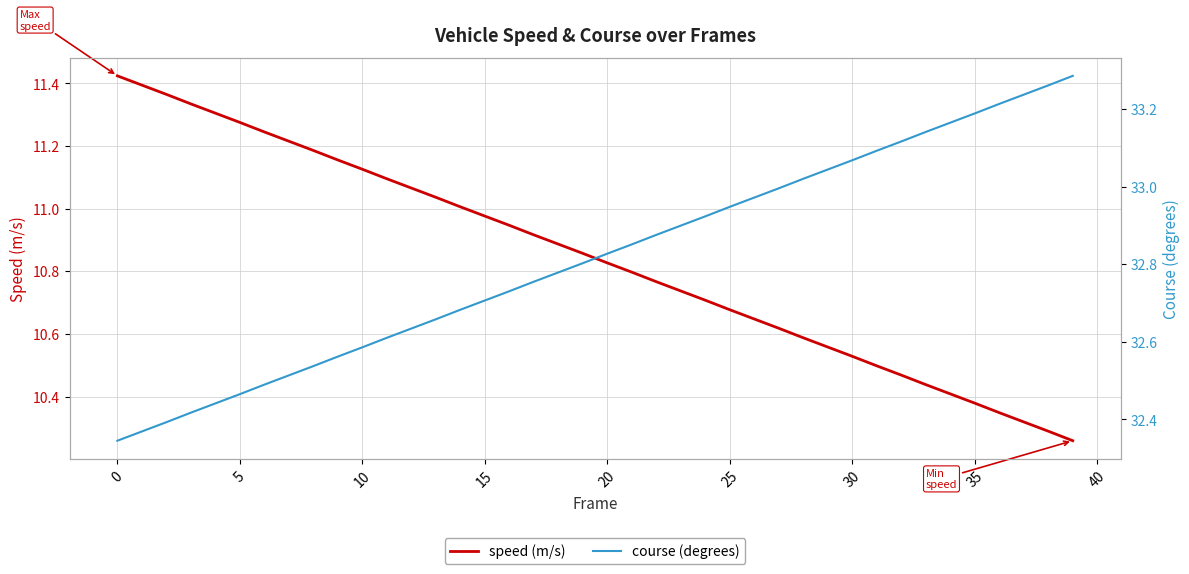

True or false: course and speed intersect in this chart.

False